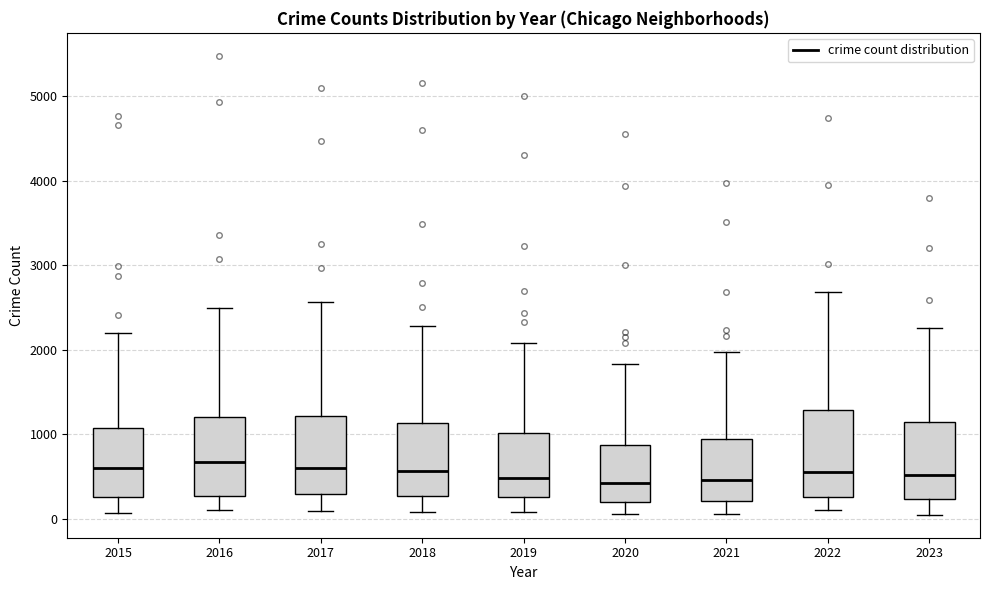

Reading left to right, read every box against the y-axis: the position of its median line, the range the box covers, and the ends of its whiskers. The values are not printed on the chart, so give them approximately, as read against the axis.

2015: median 600, box 300 to 1100, whiskers 100 to 2200
2016: median 700, box 300 to 1200, whiskers 100 to 2500
2017: median 600, box 300 to 1200, whiskers 100 to 2600
2018: median 600, box 300 to 1100, whiskers 100 to 2300
2019: median 500, box 300 to 1000, whiskers 100 to 2100
2020: median 400, box 200 to 900, whiskers 100 to 1800
2021: median 500, box 200 to 900, whiskers 100 to 2000
2022: median 600, box 300 to 1300, whiskers 100 to 2700
2023: median 500, box 200 to 1100, whiskers 0 to 2300